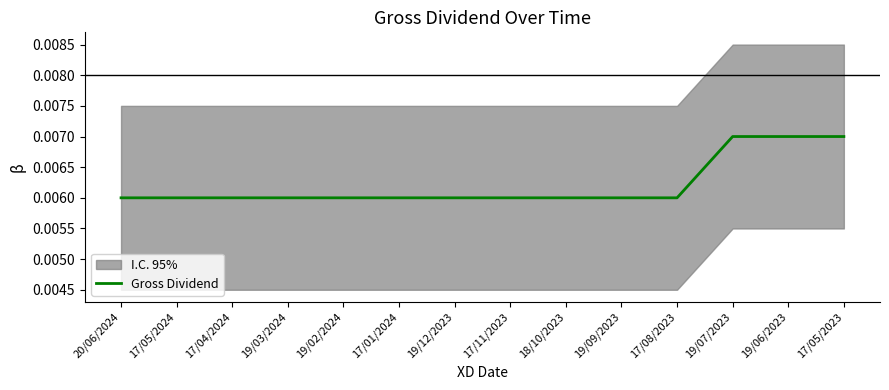

What is the label of the 12th point from the left?

19/07/2023